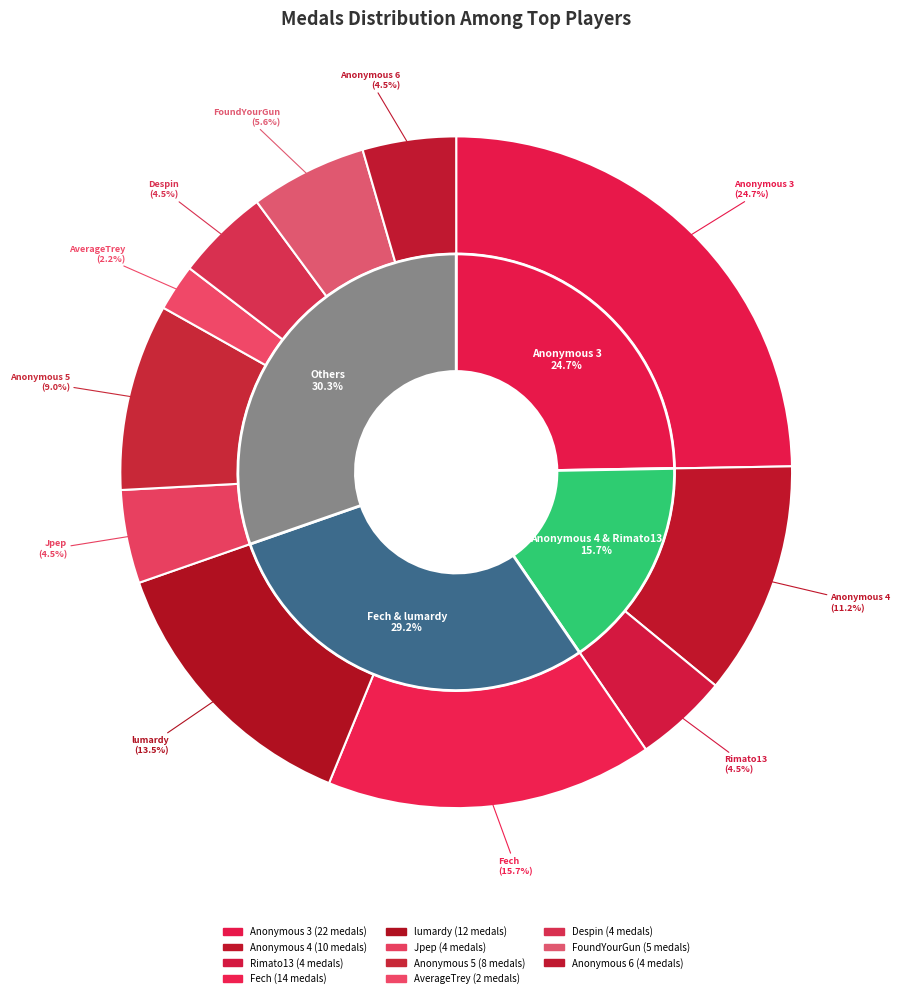

Is it true that Jpep is 5% of the pie?

True